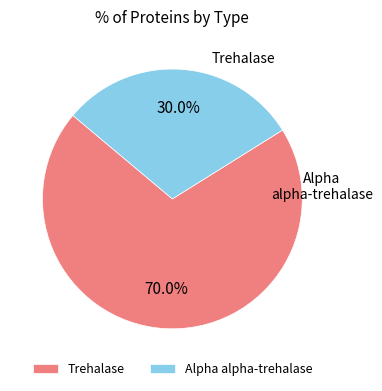

What percentage is NOT represented by Alpha alpha-trehalase?

70.0%